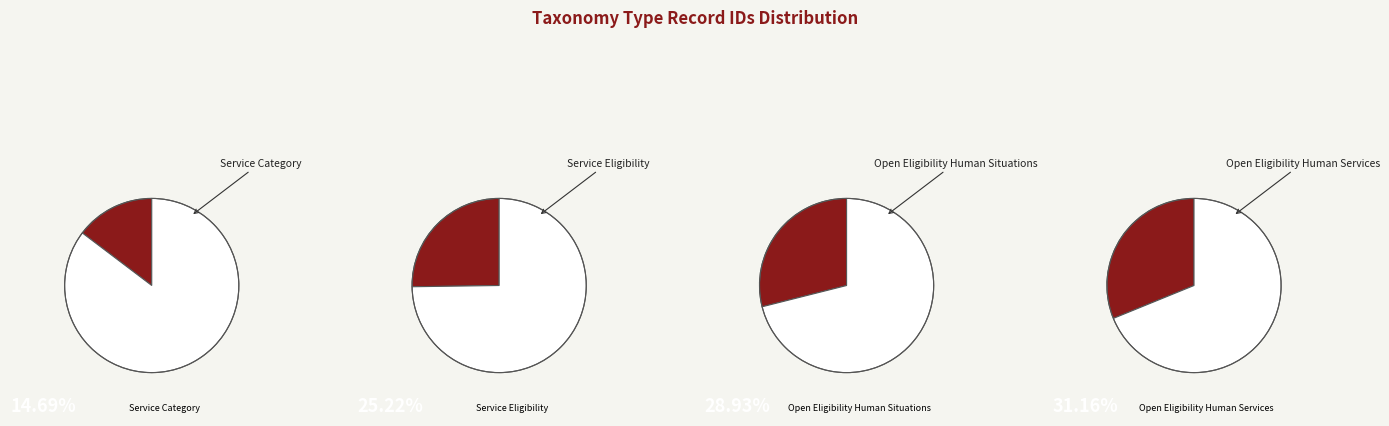

Does Open Eligibility Human Services account for over 50% of the chart?

No